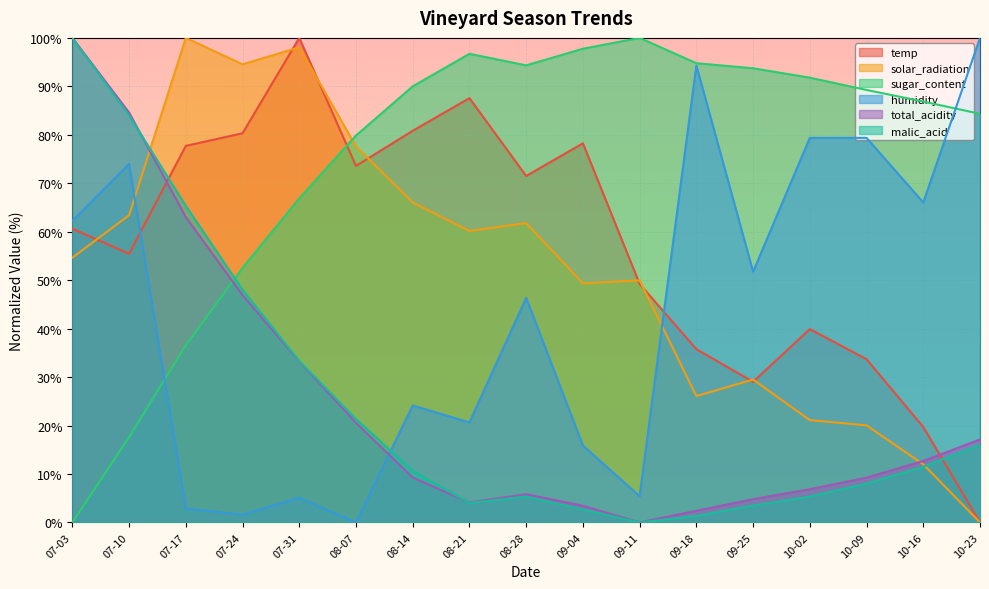

At which label does sugar_content first exceed 89?

08-14